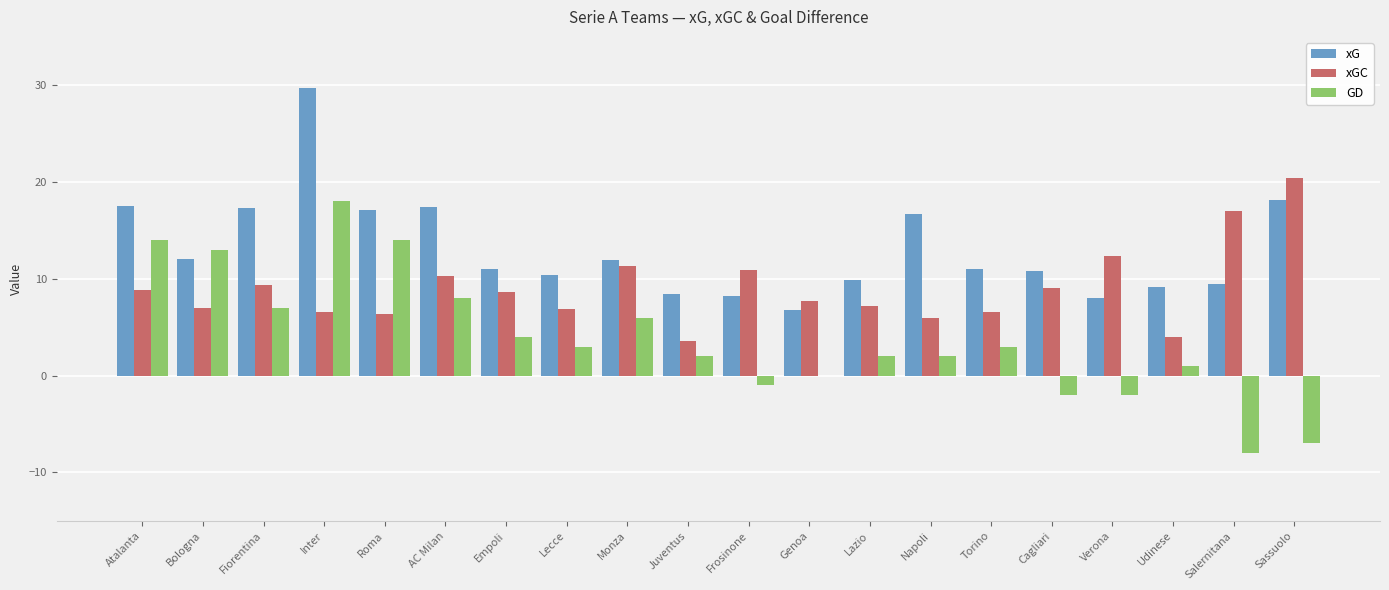

What is the sum of all GD values?

77.0